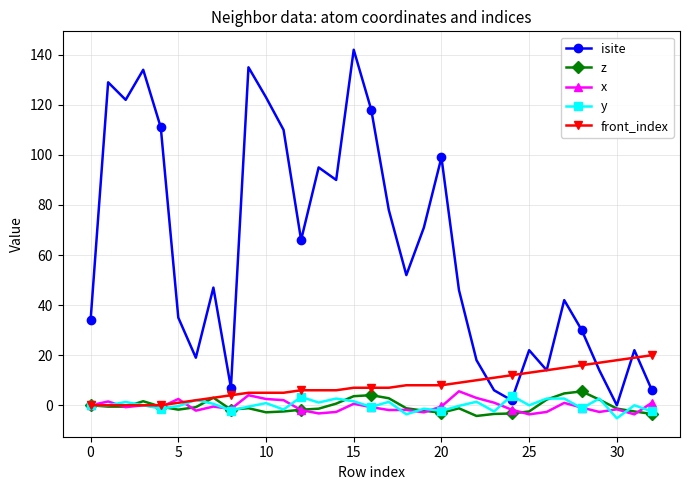

Which series has the widest spread of values?

isite